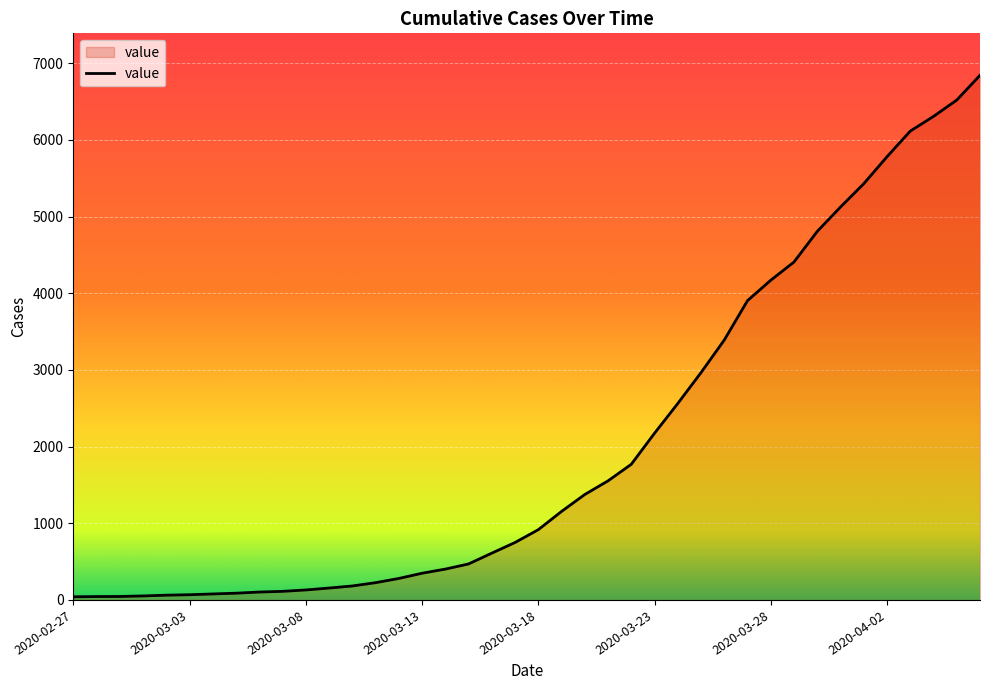

What is the greatest value displayed?

6843